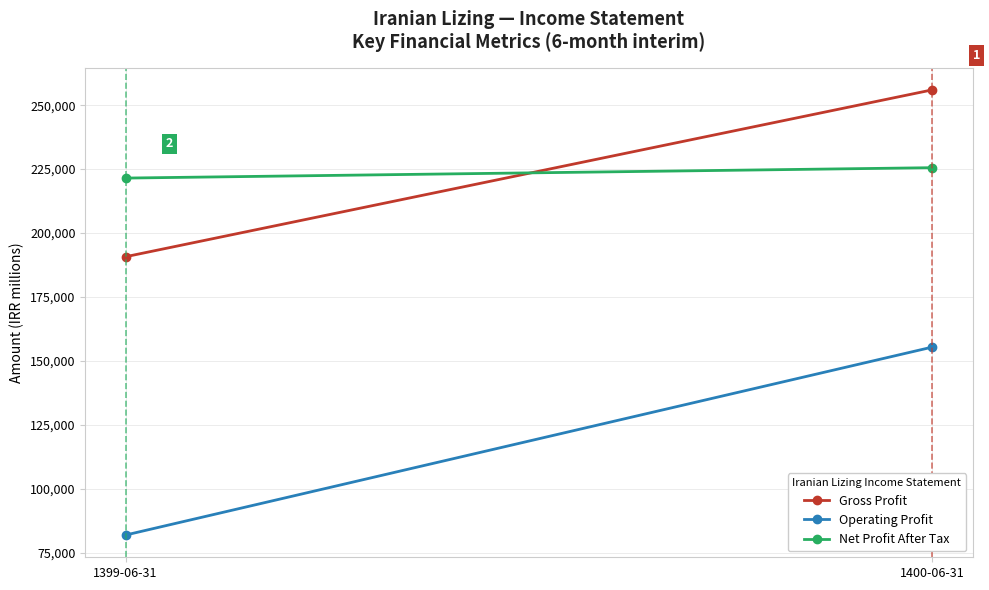

Rank the series at 1400-06-31 from highest to lowest value.

Gross Profit, Net Profit After Tax, Operating Profit